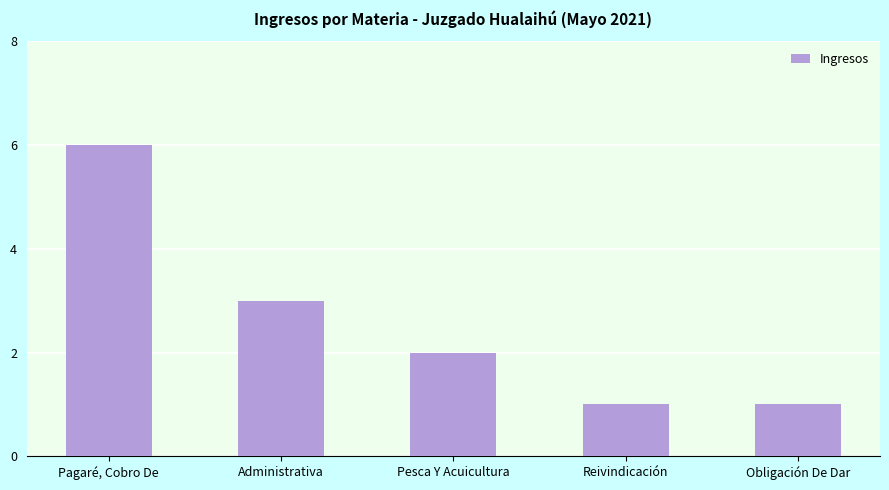

What is the value of the 3rd bar from the left?

2